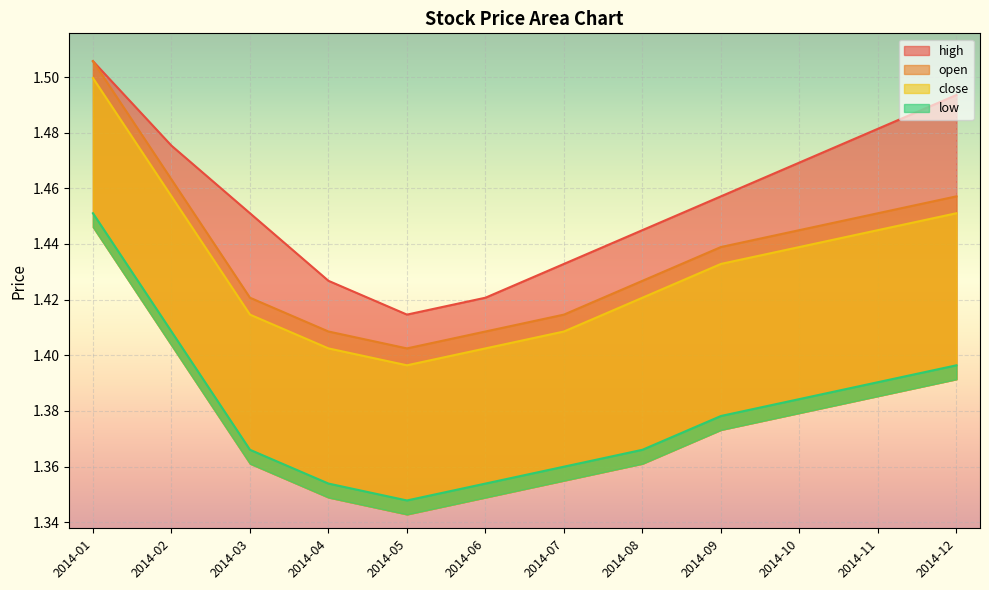

Rank the categories by low value from lowest to highest.

2014-05, 2014-04, 2014-06, 2014-07, 2014-03, 2014-08, 2014-09, 2014-10, 2014-11, 2014-12, 2014-02, 2014-01